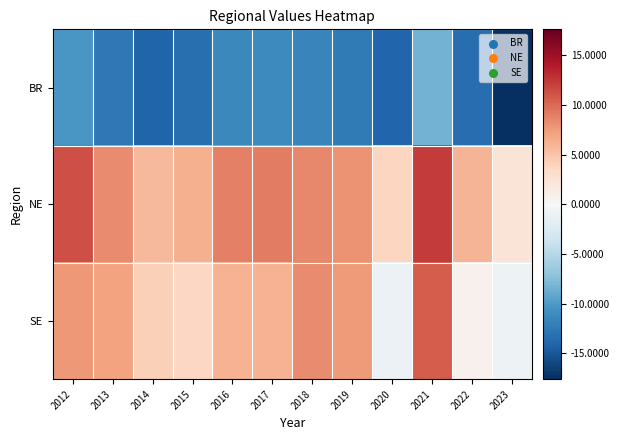

Reading left to right, extract all data points from this chart.

BR: 2012=-10.2	2013=-12.5	2014=-14.1	2015=-13.3	2016=-11.3	2017=-11.3	2018=-11.6	2019=-12.4	2020=-14.0	2021=-8.3	2022=-13.3	2023=-17.6
NE: 2012=11.4	2013=8.3	2014=5.7	2015=6.2	2016=8.9	2017=8.9	2018=8.5	2019=7.8	2020=3.7	2021=12.3	2022=6.0	2023=2.2
SE: 2012=7.7	2013=7.1	2014=4.1	2015=3.6	2016=6.1	2017=6.1	2018=8.3	2019=7.5	2020=-1.0	2021=10.7	2022=0.7	2023=-0.9